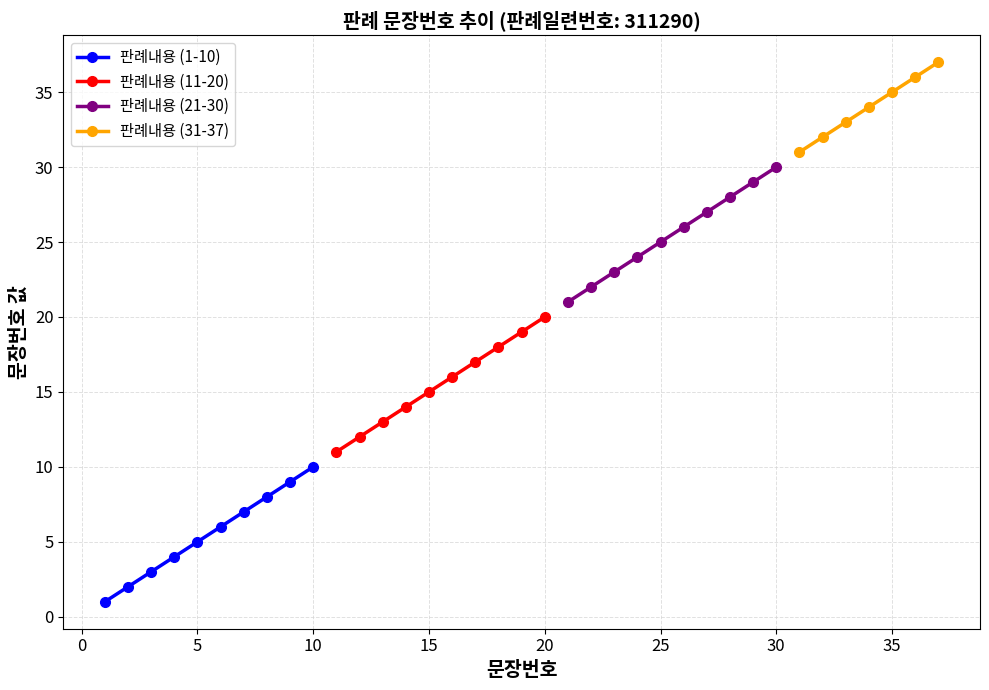

List the labels in order of value, largest first.

37, 36, 35, 34, 33, 32, 31, 30, 29, 28, 27, 26, 25, 24, 23, 22, 21, 20, 19, 18, 17, 16, 15, 14, 13, 12, 11, 10, 9, 8, 7, 6, 5, 4, 3, 2, 1